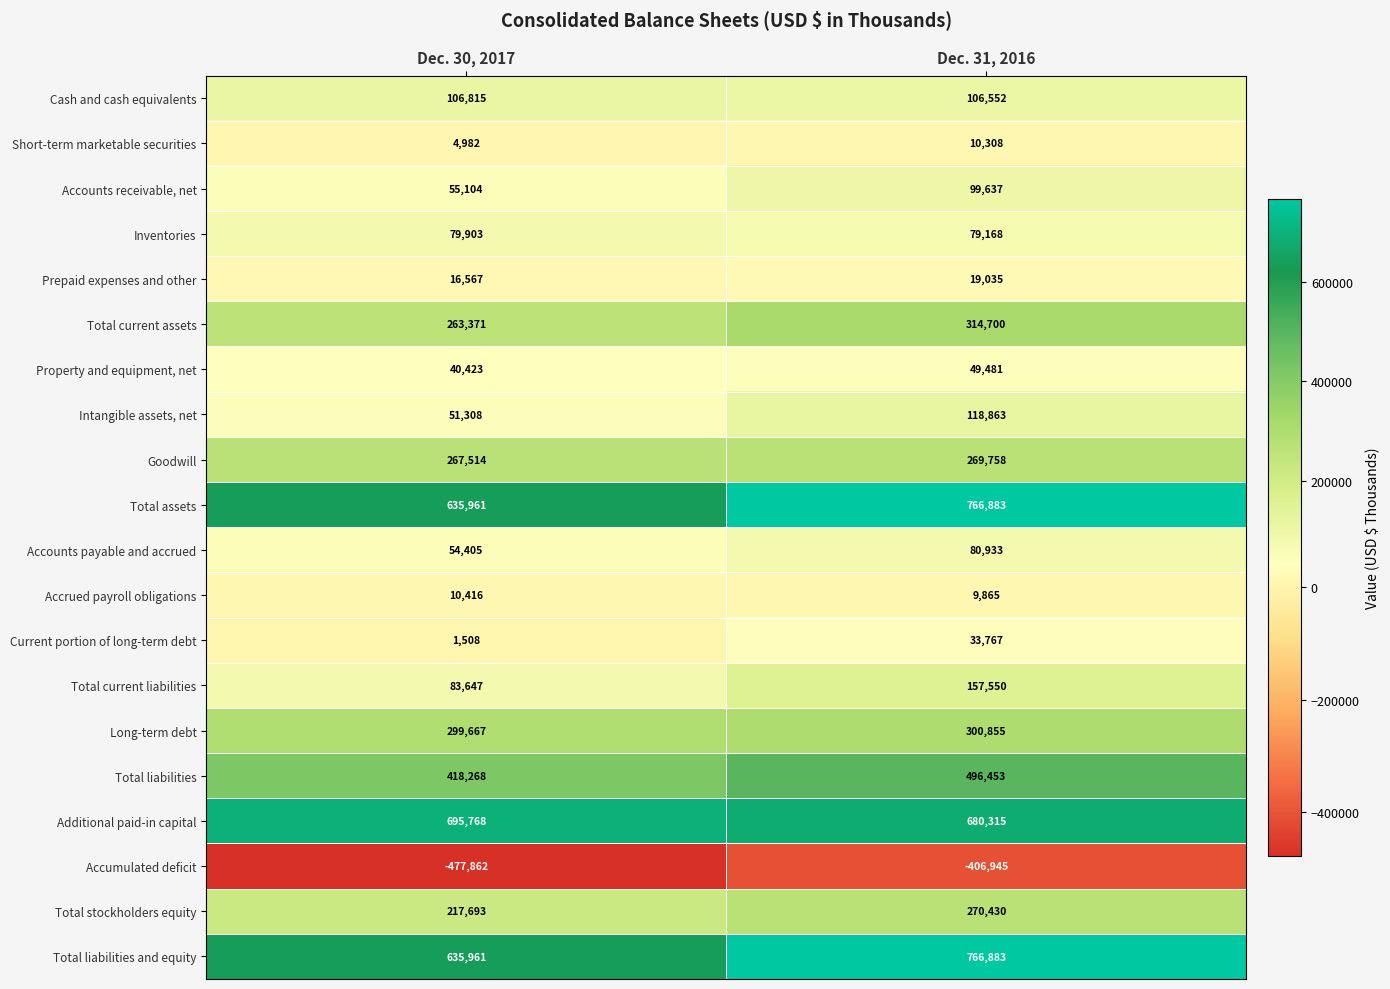

The Total assets series shows 766883 at Dec. 31, 2016. True or false?

True